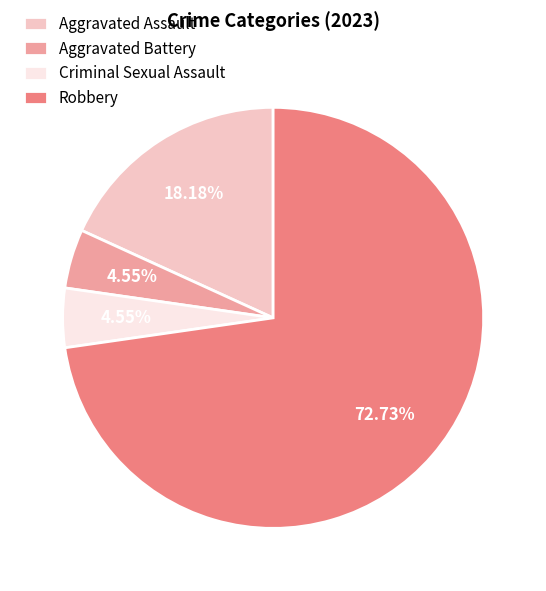

The Aggravated Assault slice represents 18% of the pie. True or false?

True